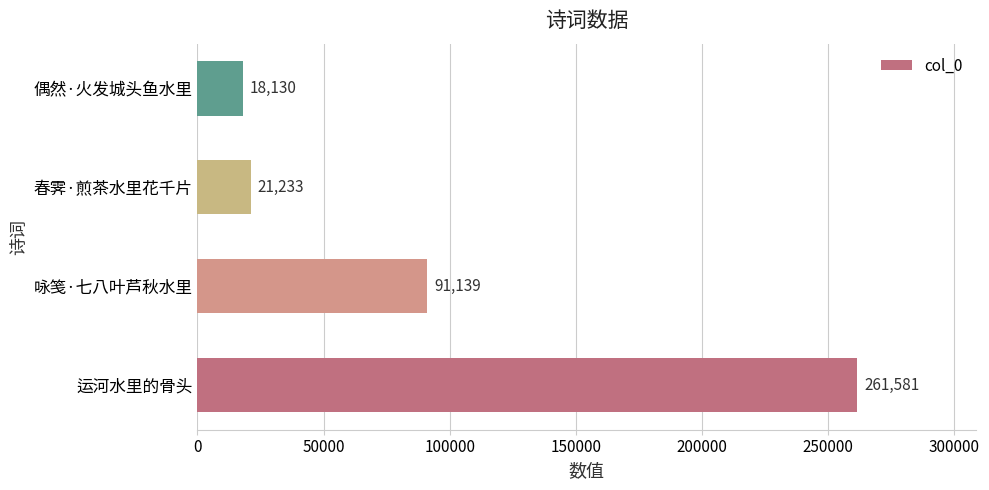

The value at 春霁·煎茶水里花千片 is 34821. True or false?

False